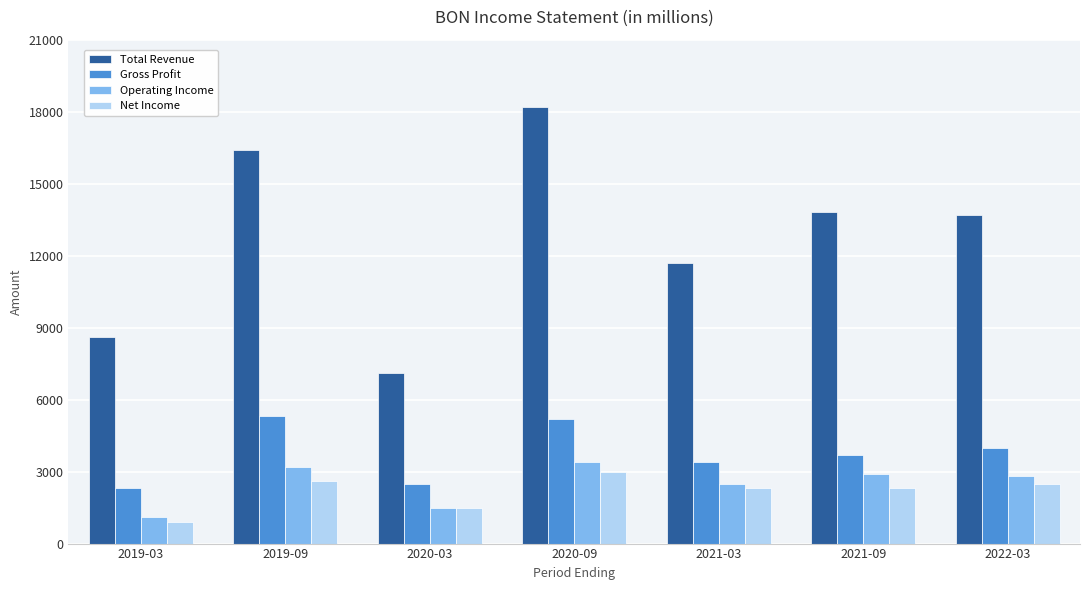

Reading right to left, extract all data points from this chart.

Total Revenue: 13700	13800	11700	18200	7100	16400	8600
Gross Profit: 4000	3700	3400	5200	2500	5300	2300
Operating Income: 2800	2900	2500	3400	1500	3200	1100
Net Income: 2500	2300	2300	3000	1500	2600	900